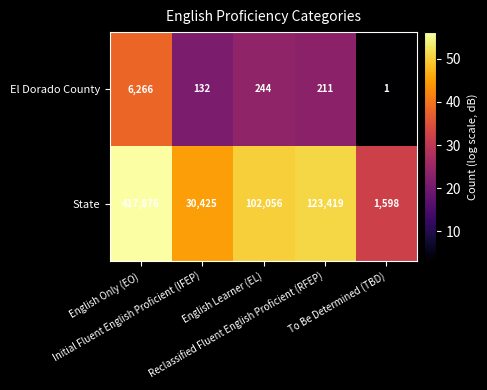

Which series has the largest total across all categories?

State